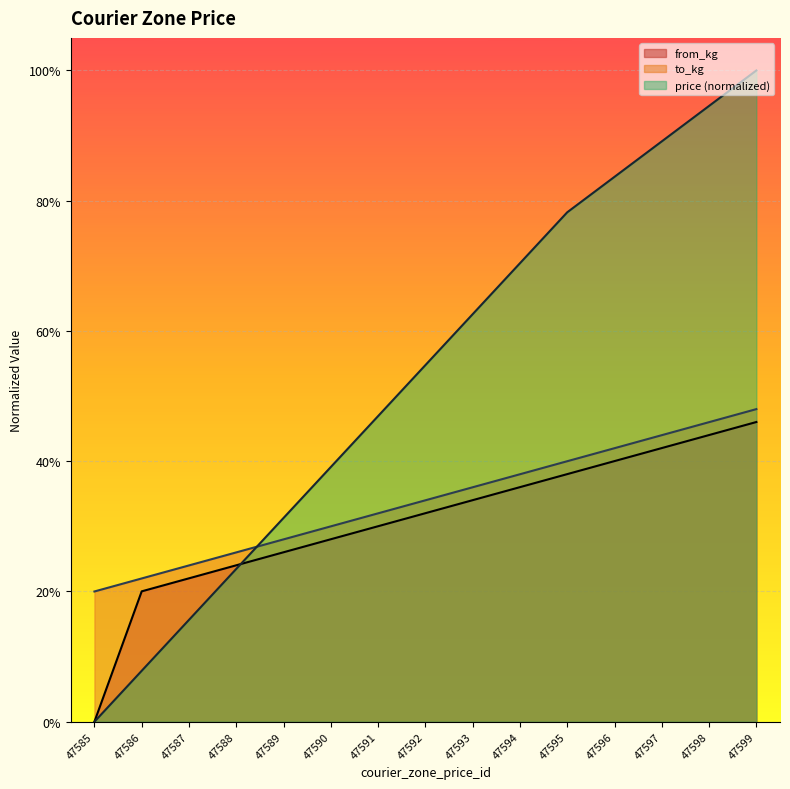

Which series changed the most between 47586 and 47597?

price (normalized)